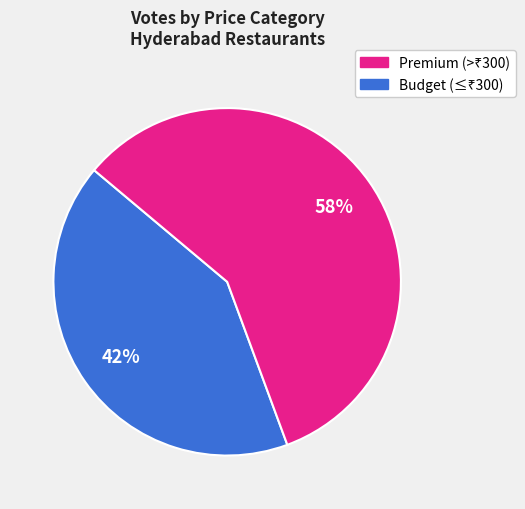

How many slices are in this pie chart?

2